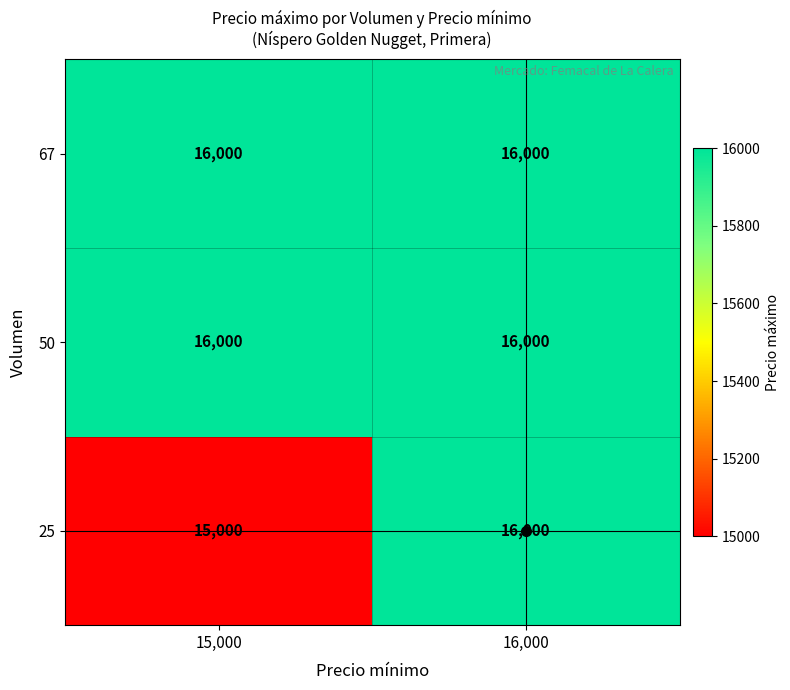

What is the sum of all 67 values?

32000